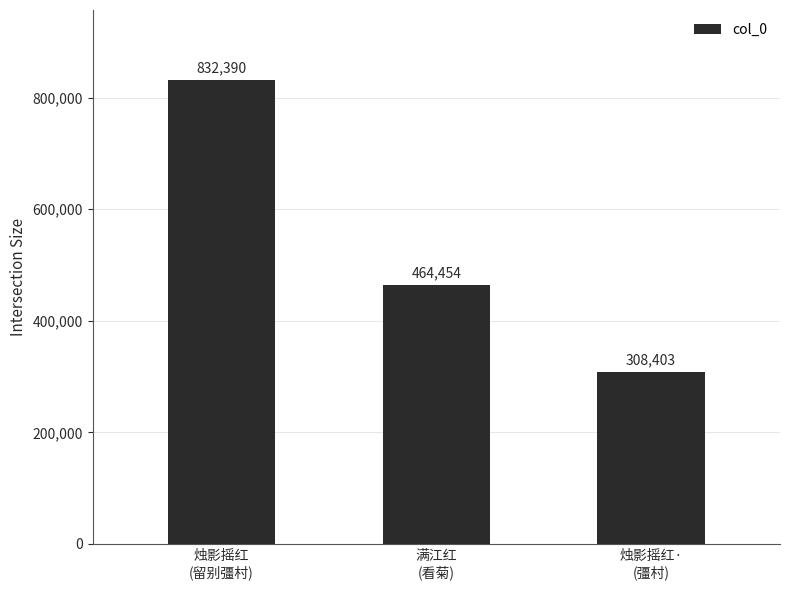

What is the difference between the values at 烛影摇红
(留别彊村) and 满江红
(看菊)?

367936